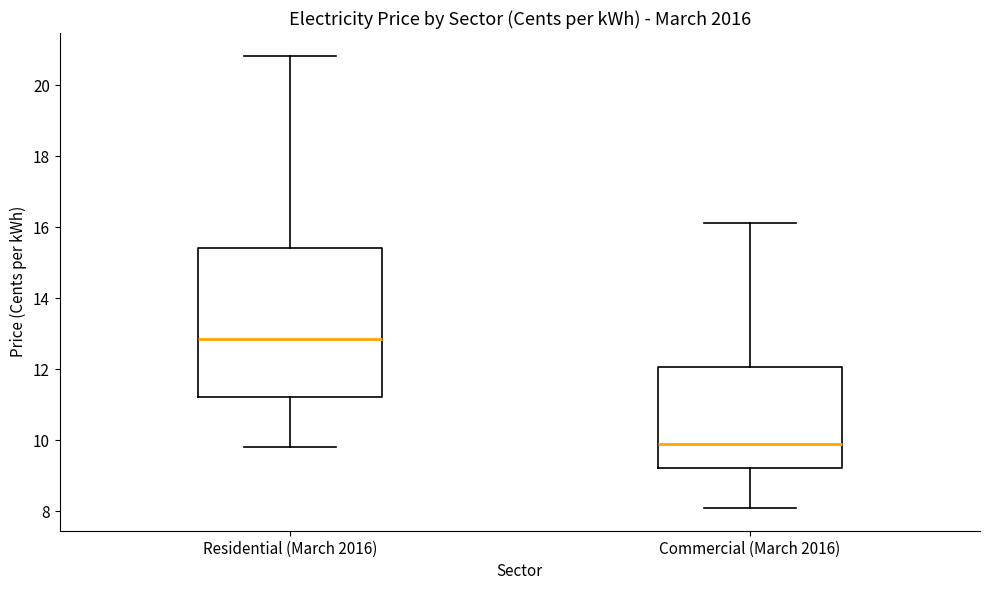

Reading left to right, transcribe this box plot: for each box, give where its median line is, the range the box spans, and where its two whiskers end, as read against the y-axis. The values are not printed on the chart, so give them approximately, as read against the axis.

Residential (March 2016): median 12.8, box 11.2 to 15.4, whiskers 9.8 to 20.8
Commercial (March 2016): median 10.0, box 9.2 to 12.0, whiskers 8.0 to 16.2